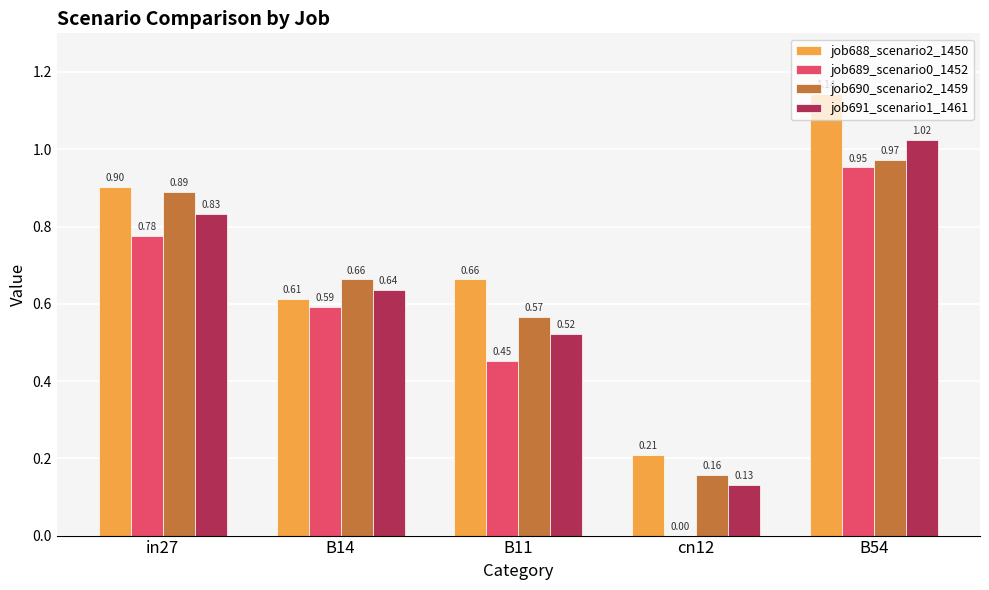

What is the sum of all job689_scenario0_1452 values?

2.8